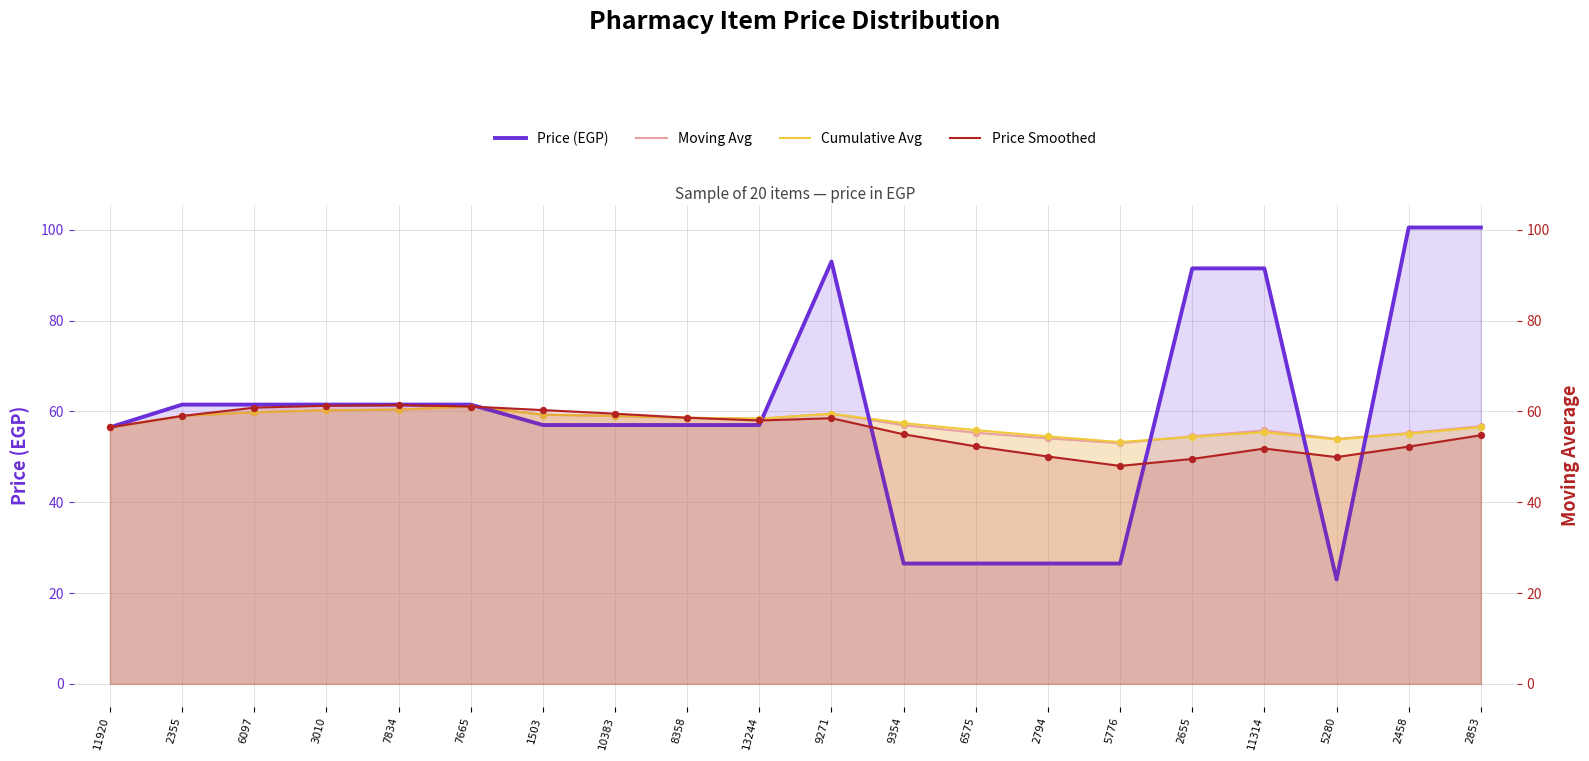

What is the total value across all series at 11920?

226.0